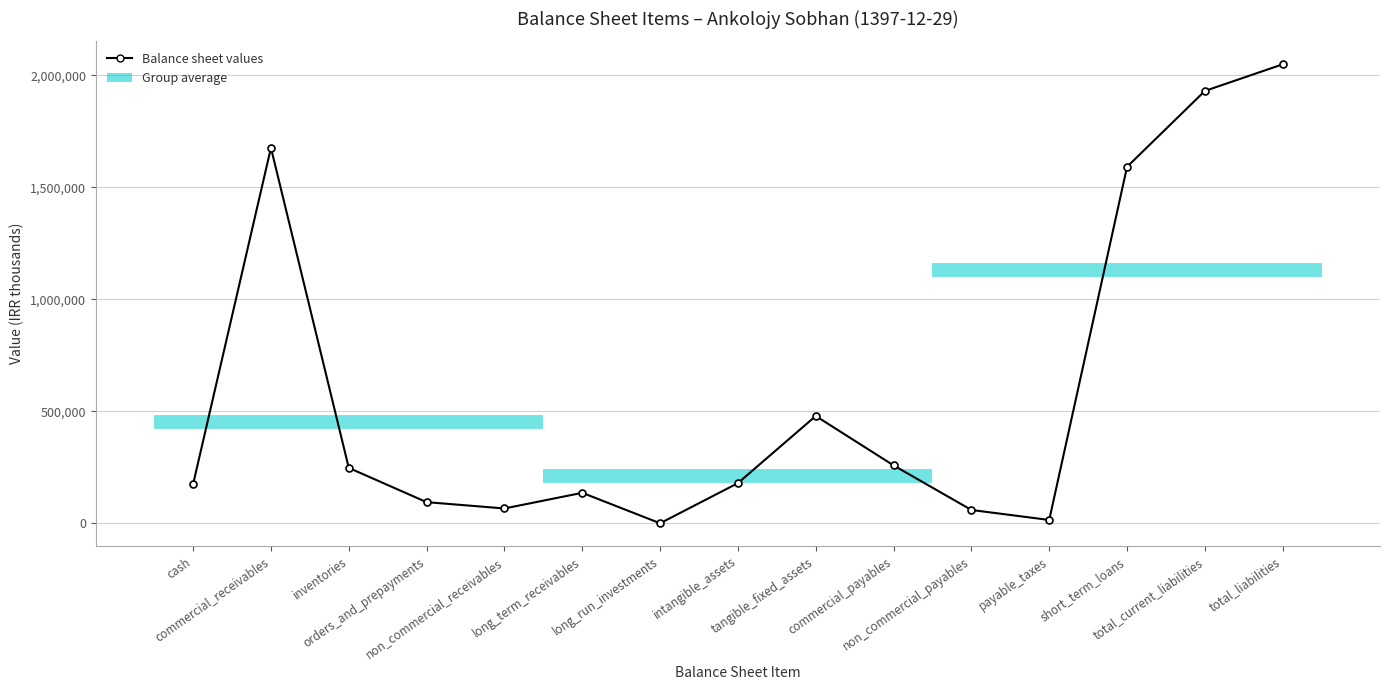

The value at intangible_assets is 101313. True or false?

False